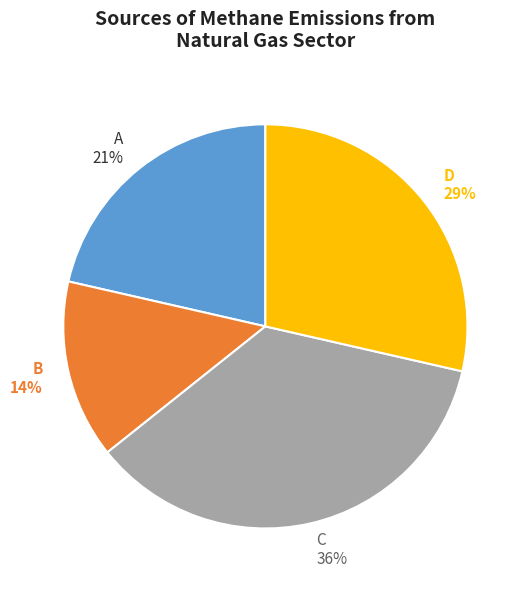

Count the number of slices in the pie.

4